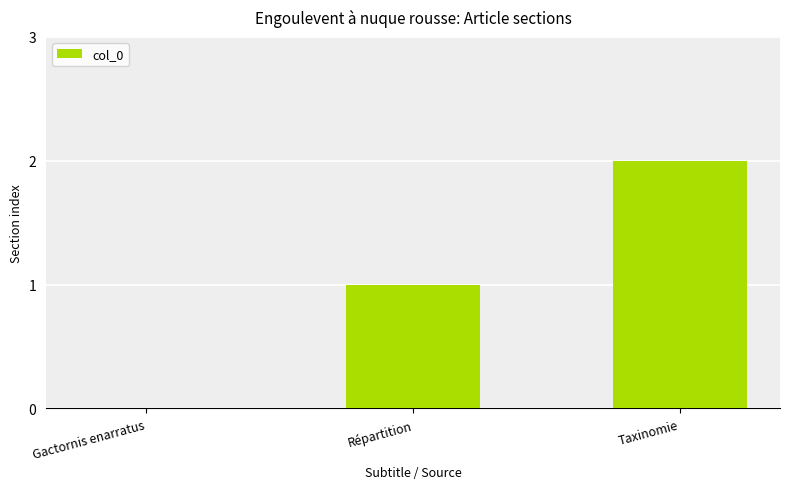

Which label corresponds to the largest value in the chart?

Taxinomie